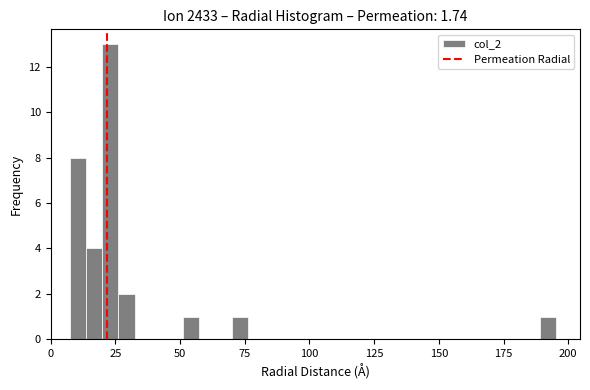

Read against the x-axis, roughly where is the centre of the tallest bar?

25